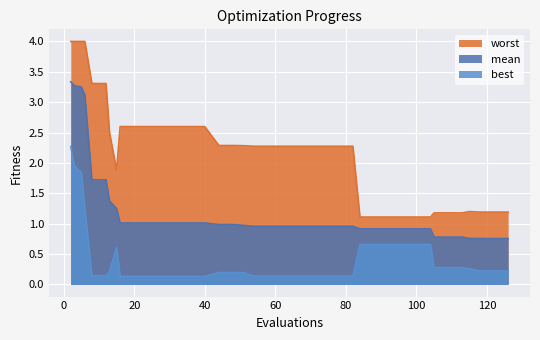

What is the value of the mean point at the 5th from the left?

3.1